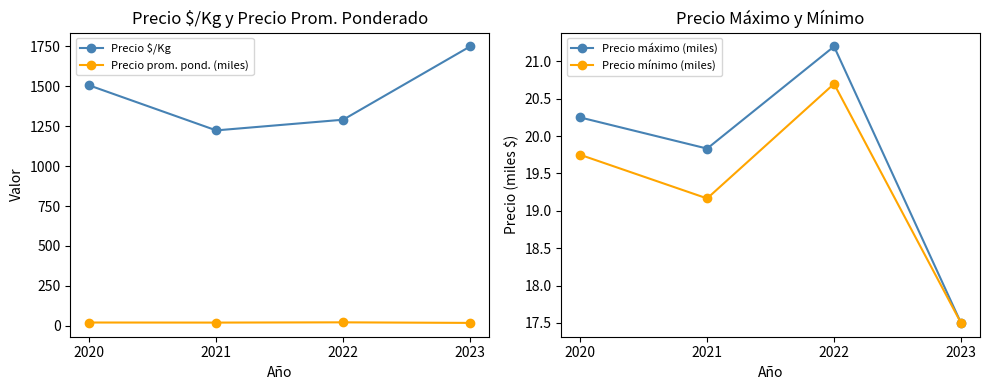

What is the average value of the Precio máximo (miles) series?

19.7